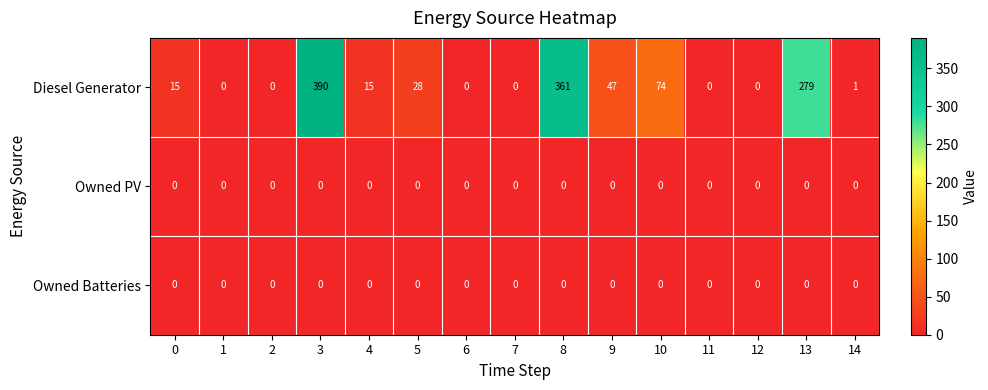

What is the spread (max minus min) of values at 3?

390